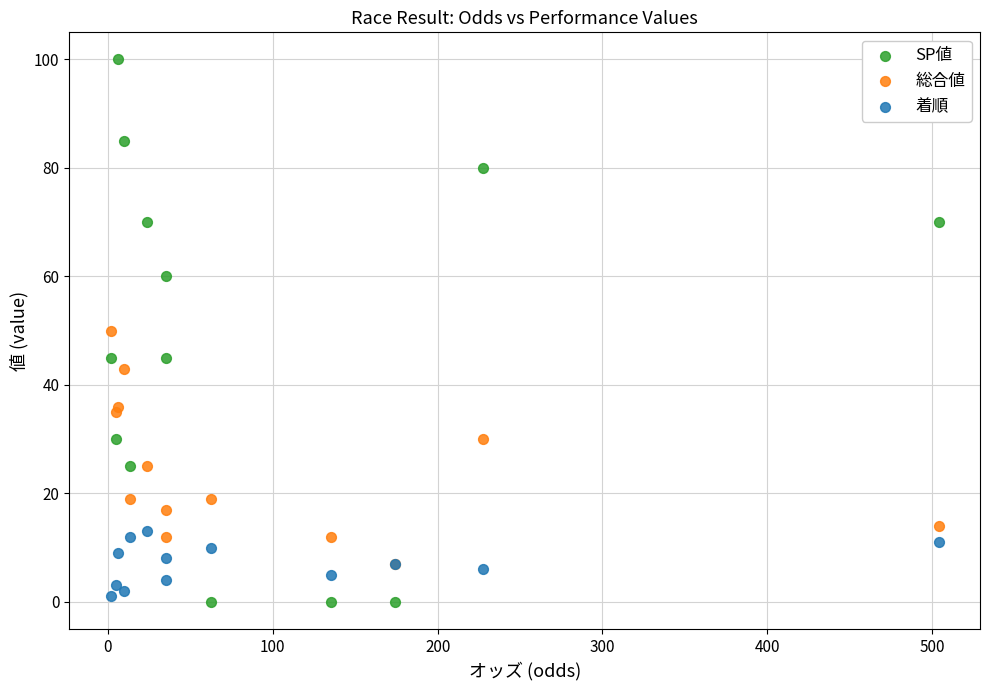

Which series contains the highest Y value?

SP値